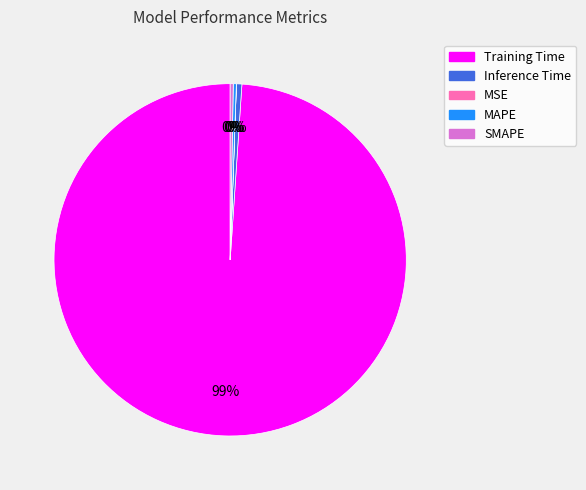

What is the largest slice in the pie chart?

Training Time